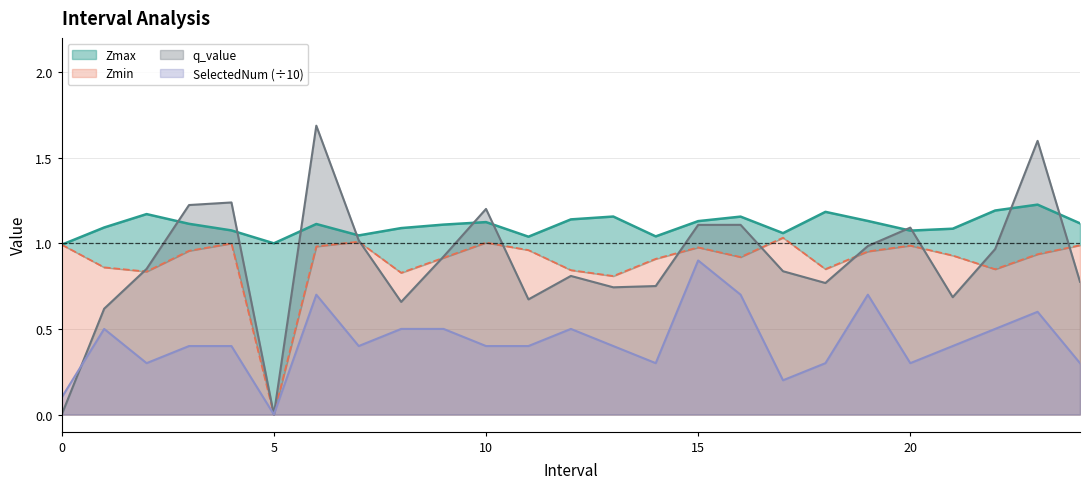

Rank the categories by SelectedNum value from lowest to highest.

5.0, 0.0, 17.0, 2.0, 14.0, 18.0, 20.0, 24.0, 3.0, 4.0, 7.0, 10.0, 11.0, 13.0, 21.0, 1.0, 8.0, 9.0, 12.0, 22.0, 23.0, 6.0, 16.0, 19.0, 15.0